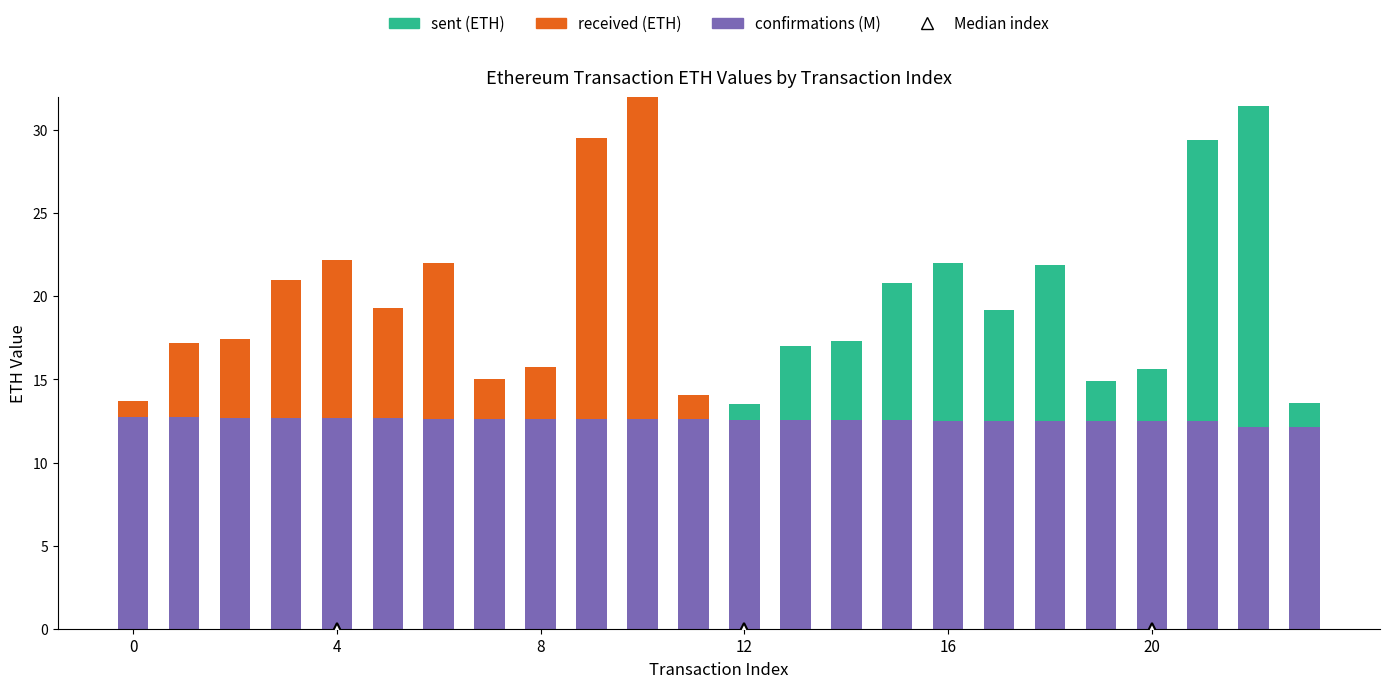

Count the number of categories in the chart.

24